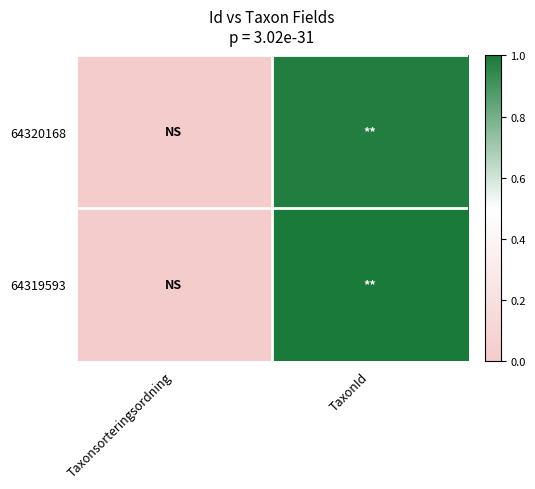

Reading left to right, list all the values displayed in this chart.

64320168: Taxonsorteringsordning=0.0	TaxonId=1.0
64319593: Taxonsorteringsordning=0.0	TaxonId=1.0